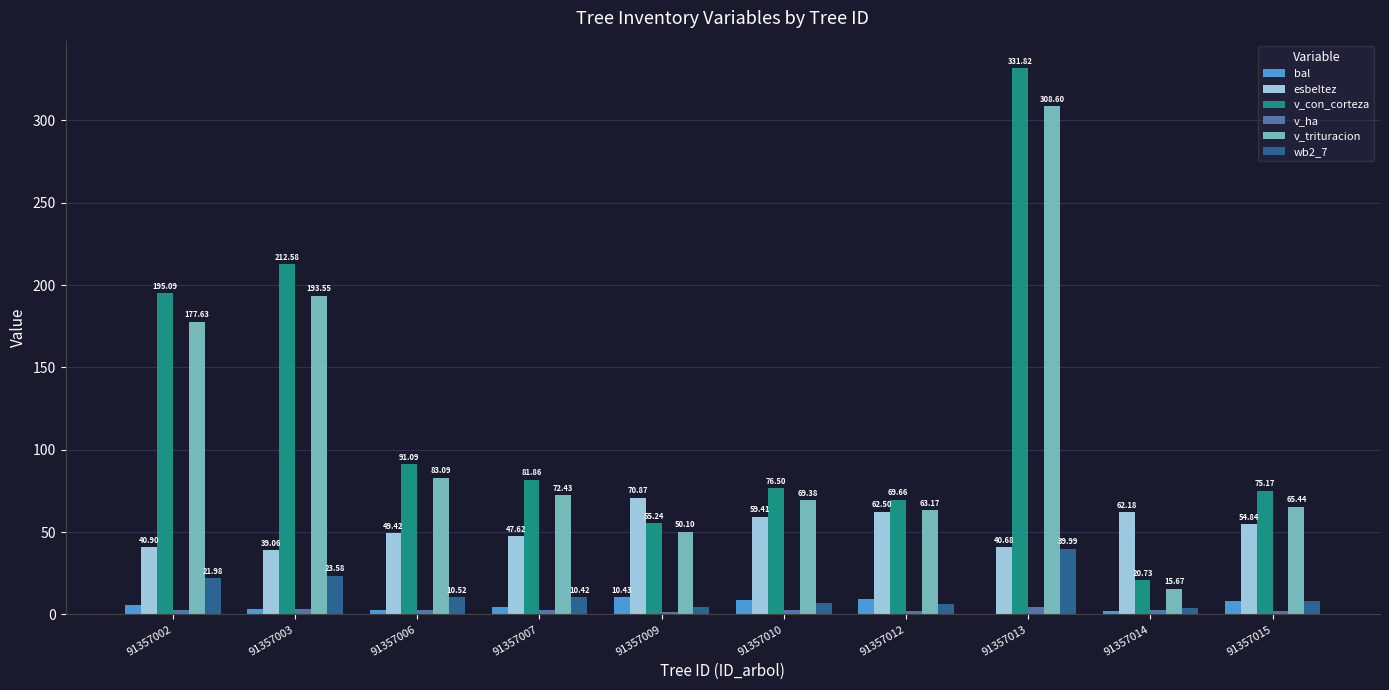

Count the number of data series in this chart.

6